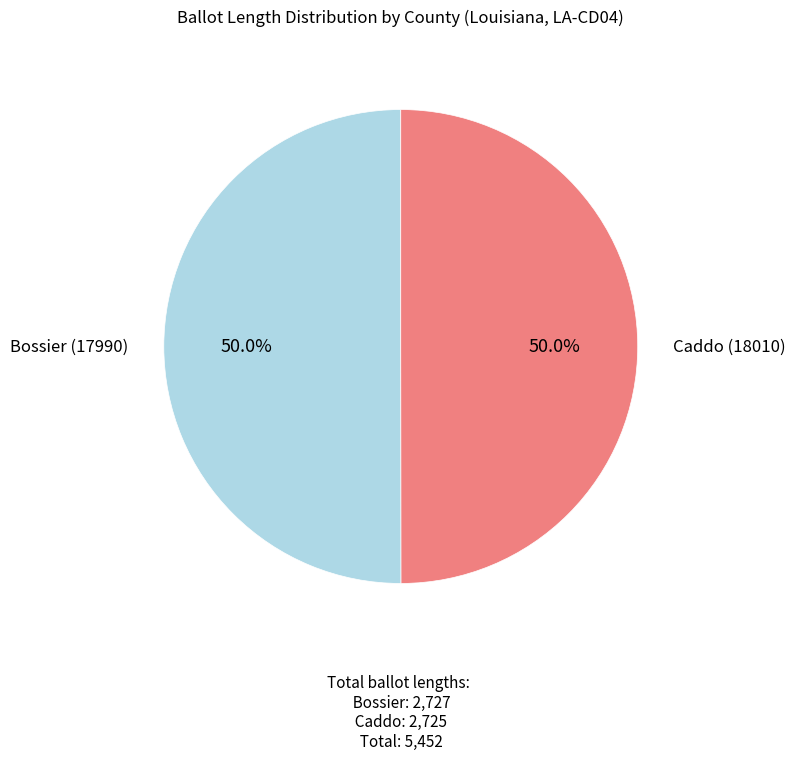

What percentage is NOT represented by Bossier (17990)?

50.0%